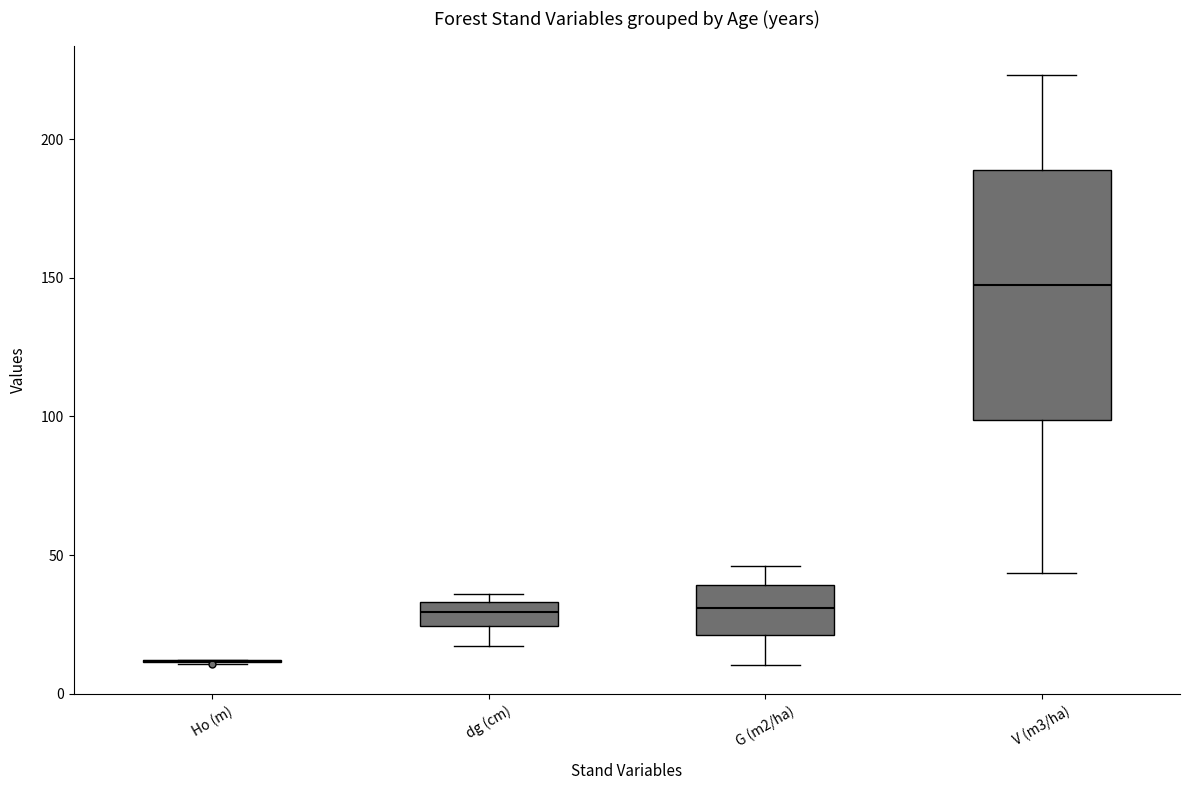

Reading left to right, read every box against the y-axis: the position of its median line, the range the box covers, and the ends of its whiskers. The values are not printed on the chart, so give them approximately, as read against the axis.

Ho (m): box collapsed to a line at 10, whiskers 10 to 10
dg (cm): median 30, box 25 to 35, whiskers 15 to 35 (just above the box's upper edge)
G (m2/ha): median 30, box 20 to 40, whiskers 10 to 45
V (m3/ha): median 145, box 100 to 190, whiskers 45 to 225